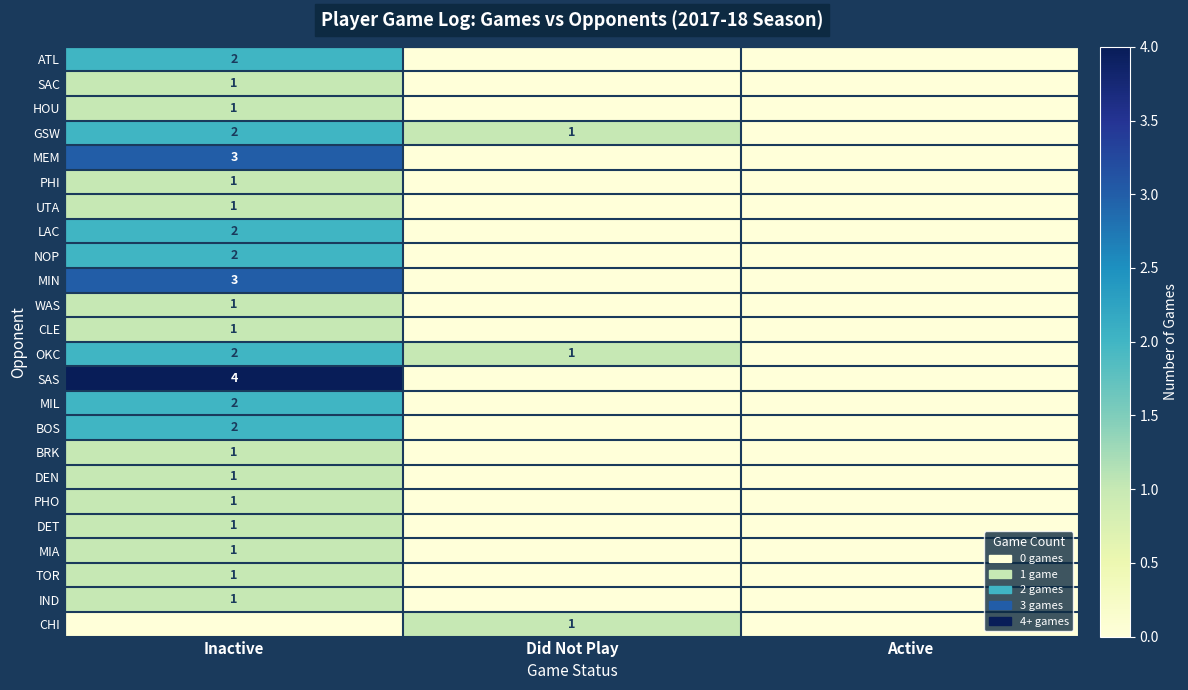

The BOS series shows 1 at Inactive. True or false?

False